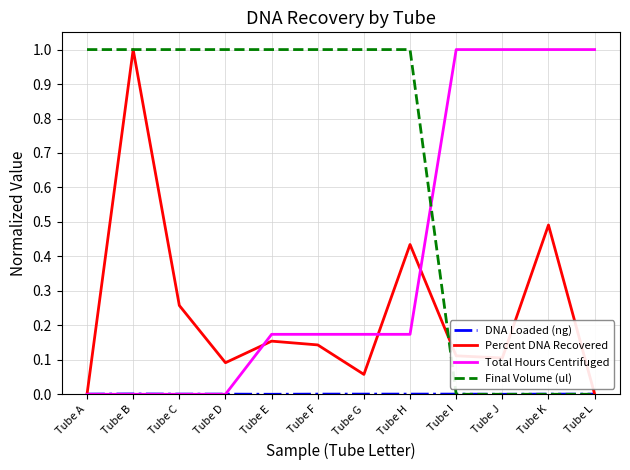

The Percent DNA Recovered series shows 0.6 at Tube H. True or false?

False